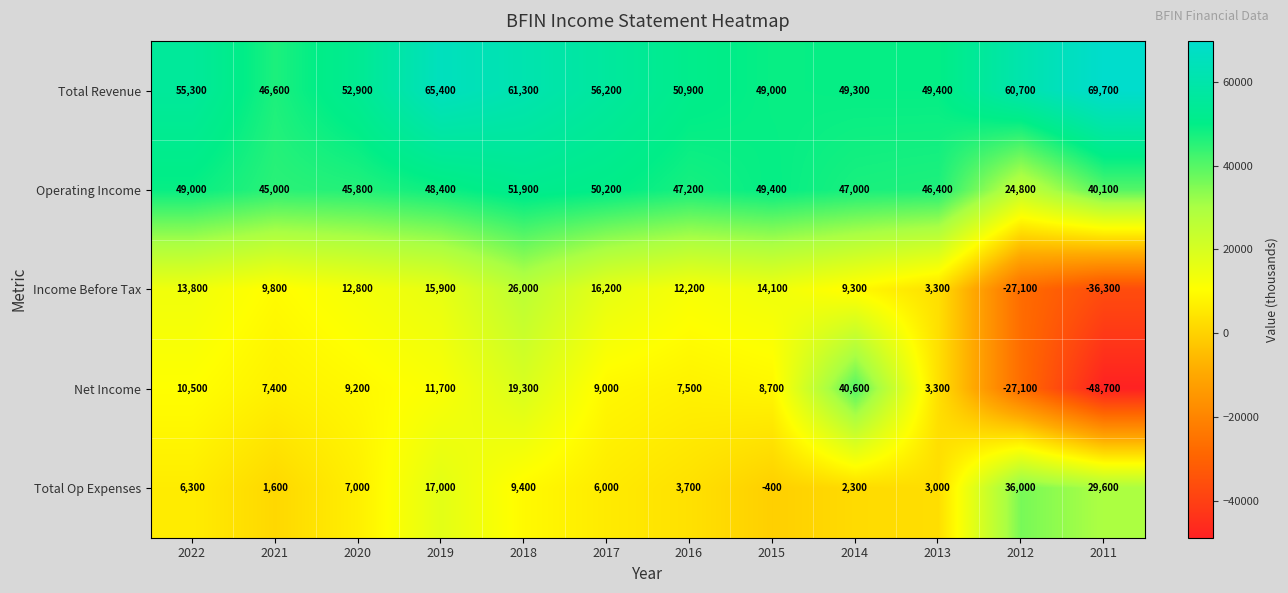

What is the difference between the maximum and minimum values in the Operating Income series?

27100